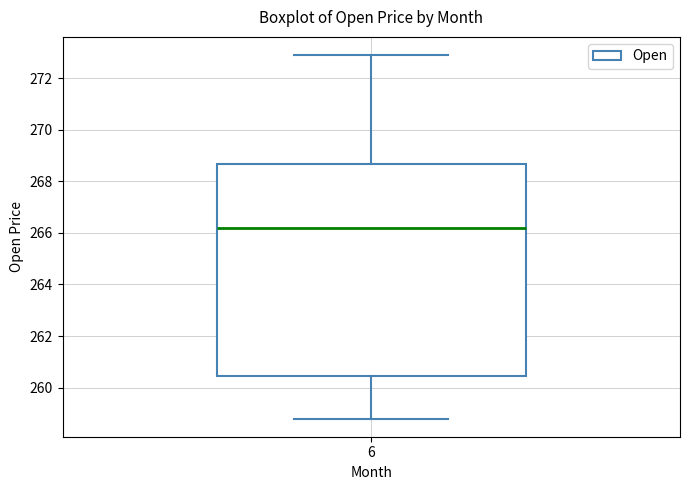

Where does the median line of the box at x = 6 sit on the y-axis? The values are not printed on the chart, so give them approximately, as read against the axis.

266.2